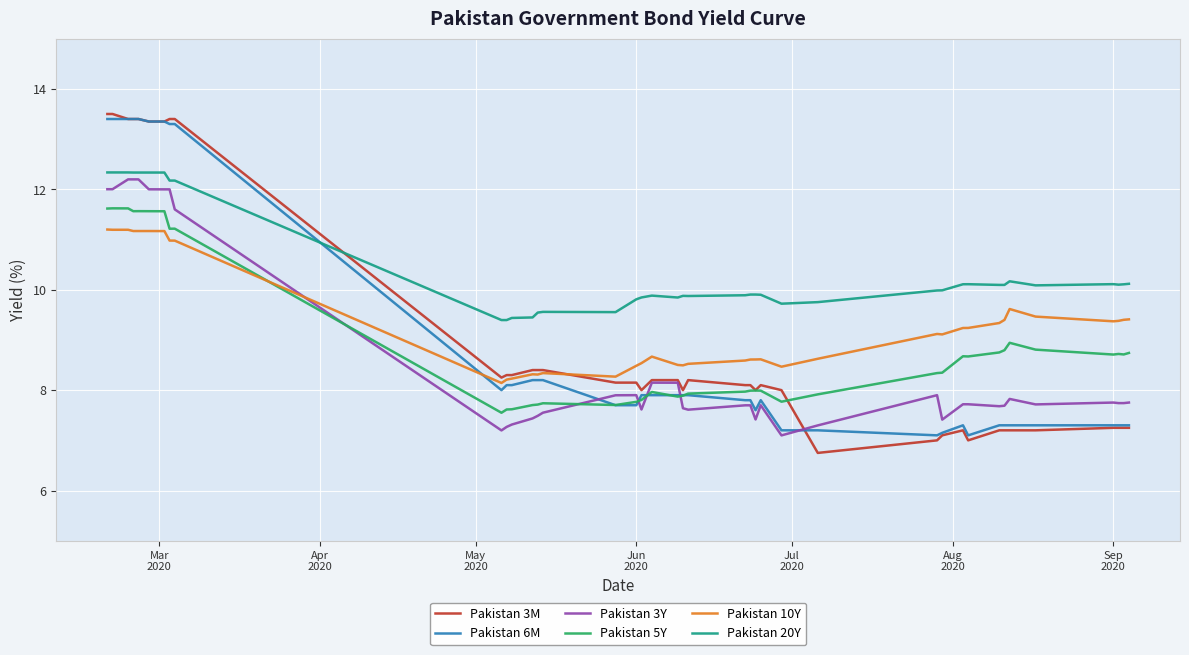

True or false: Pakistan 20Y has more than 1 points higher than both neighbors.

True